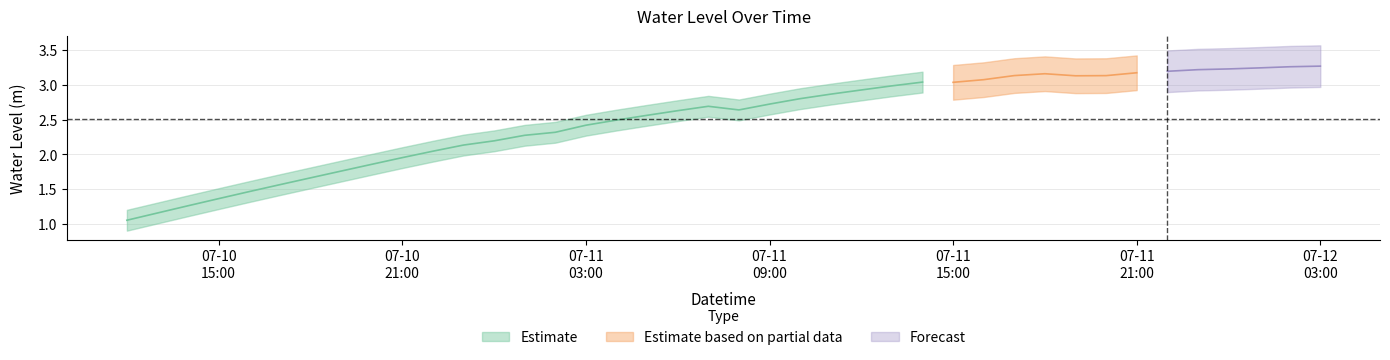

How many data points are above 2?

30